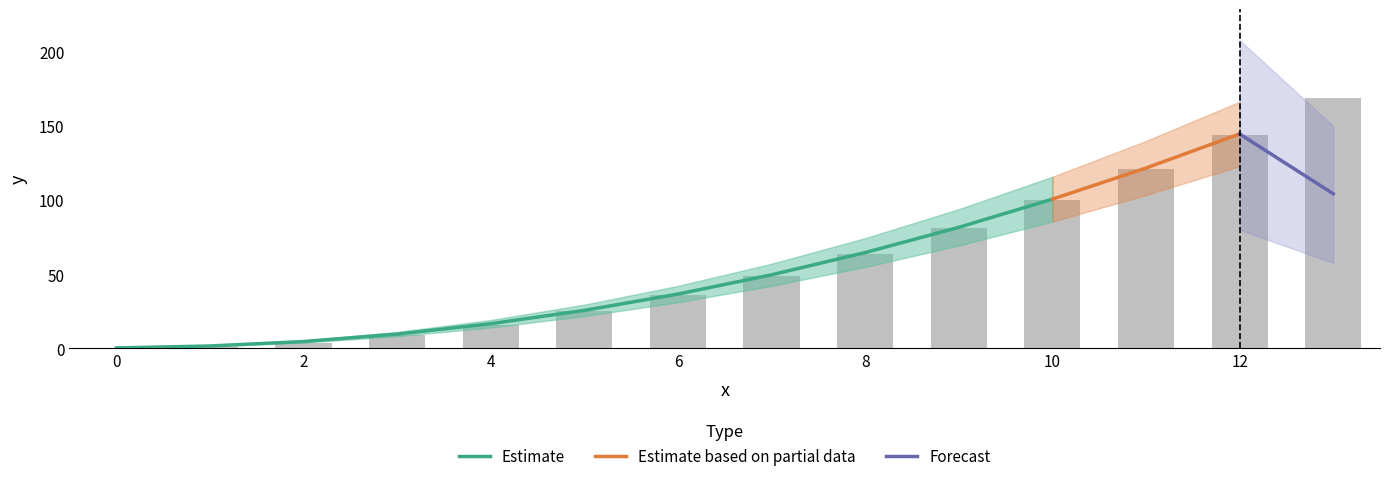

Reading left to right, list all the values displayed in this chart.

0	1	4	9	16	25	36	49	64	81	100	121	144	169